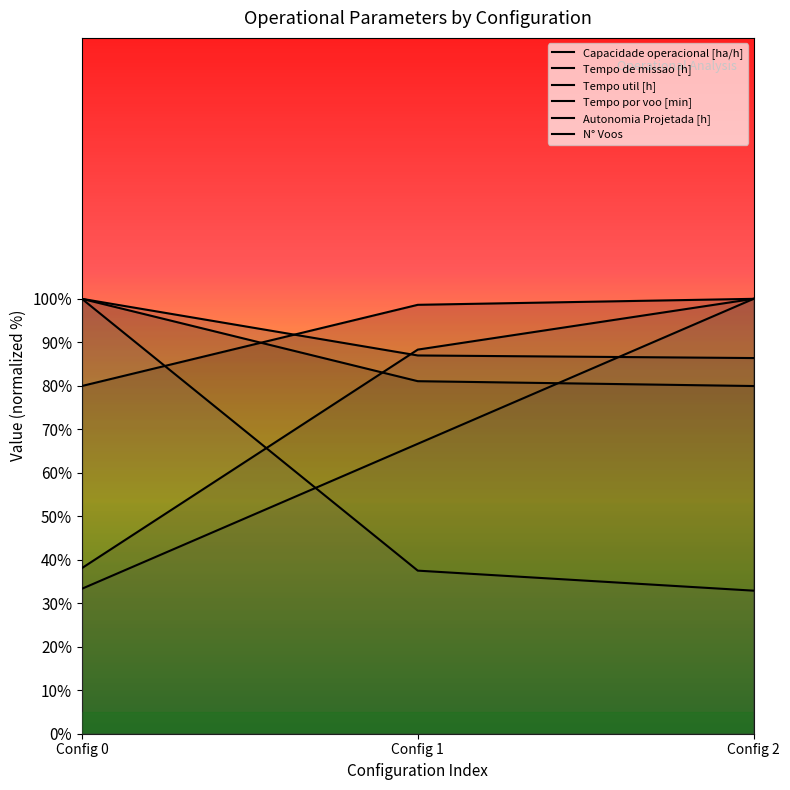

How many lines are shown in the chart?

6